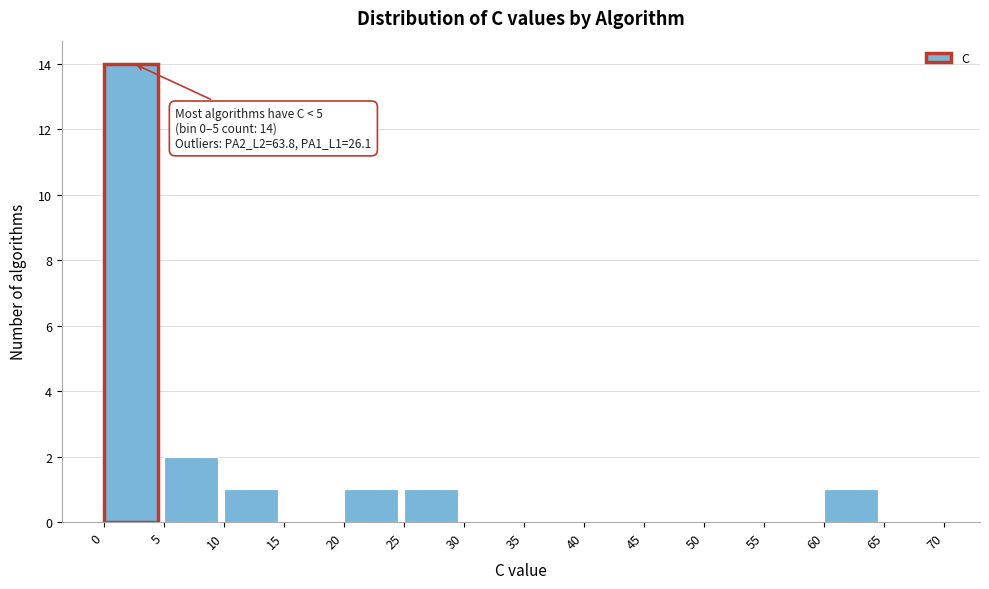

Over which range of the x-axis is the bar tallest?

0 to 5